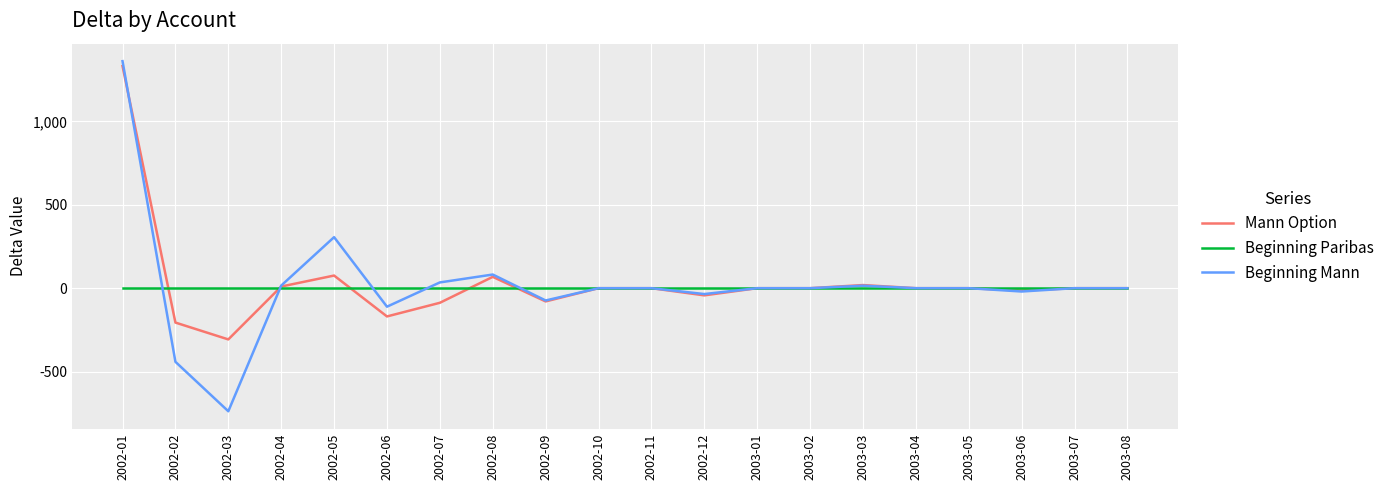

What is the maximum value for Beginning Mann?

1361.2